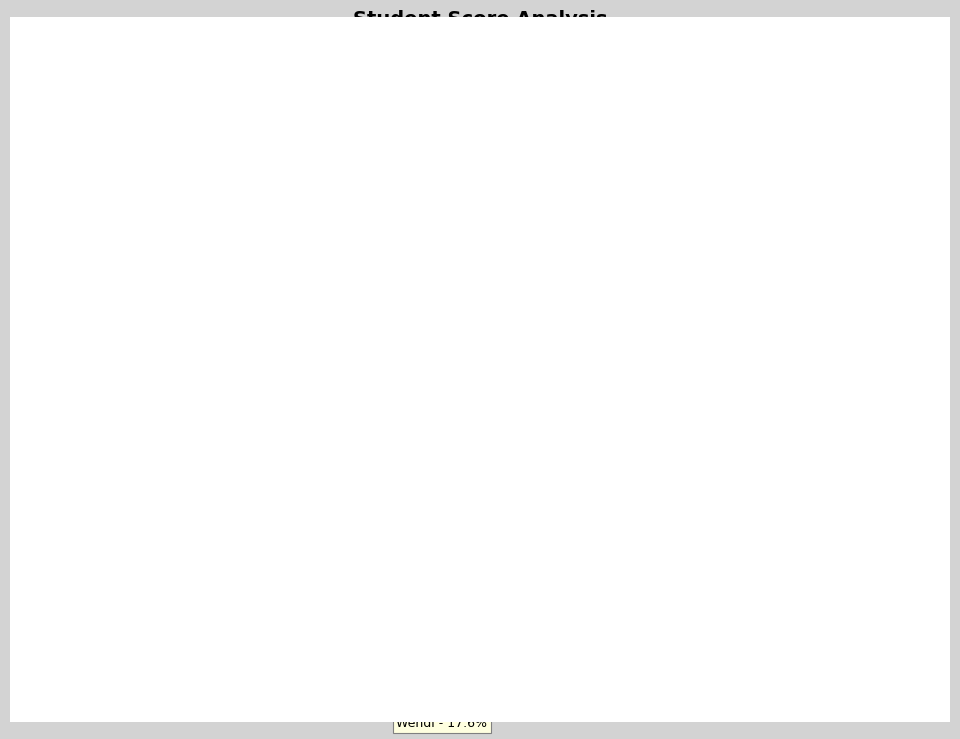

What is the smallest slice in the pie chart?

Wendi